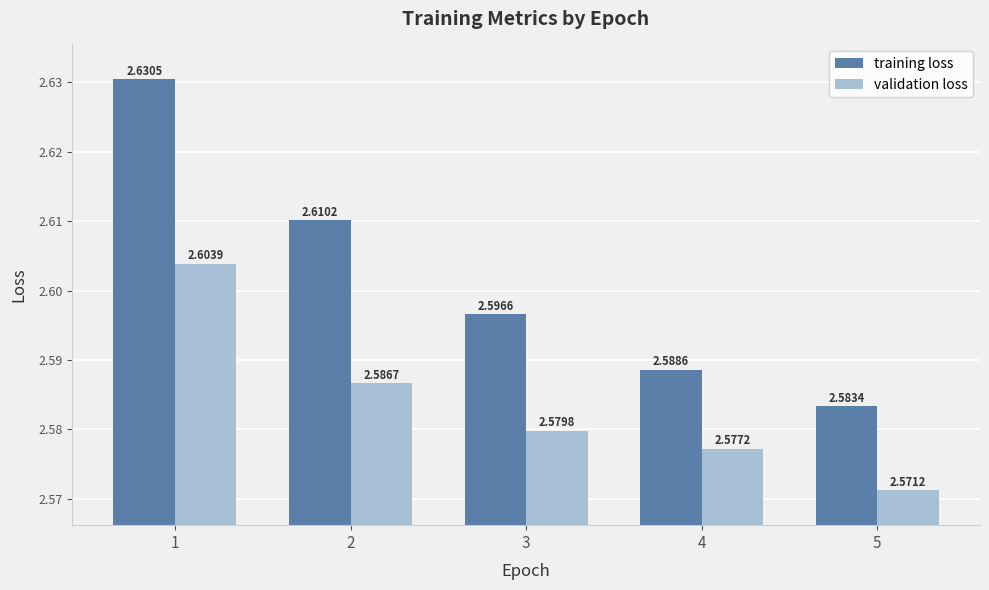

Between 3 and 4, which series saw the biggest shift?

training loss